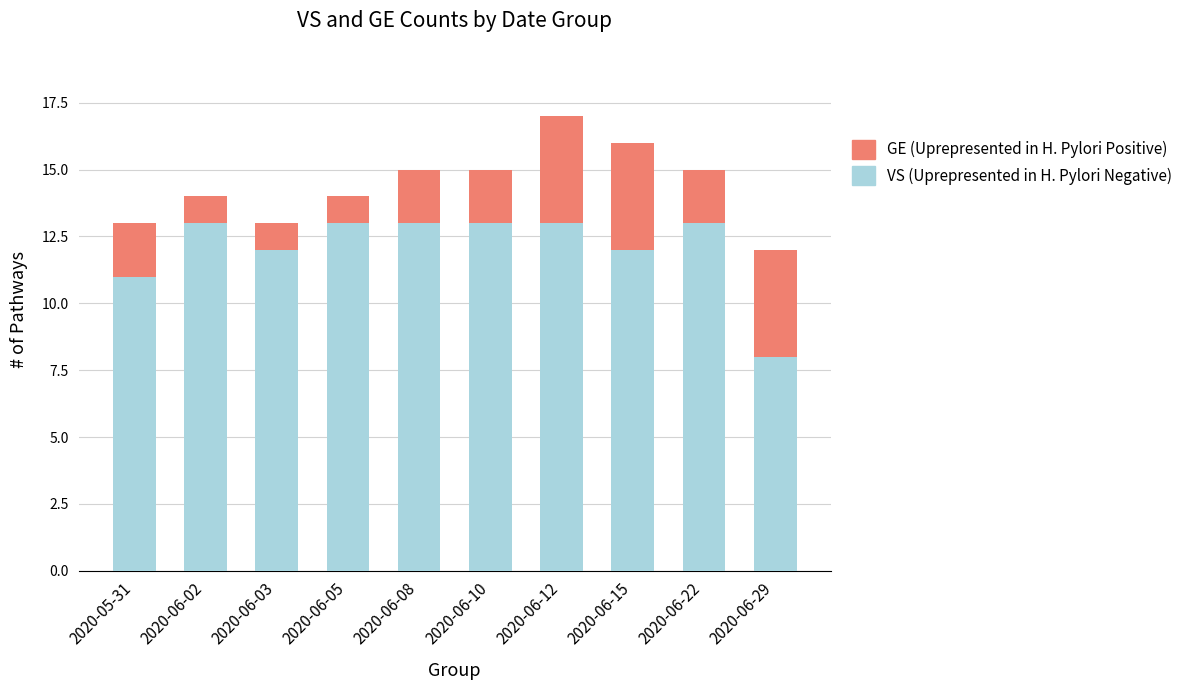

The value of VS (Uprepresented in H. Pylori Negative) at 2020-06-22 is 13. True or false?

True